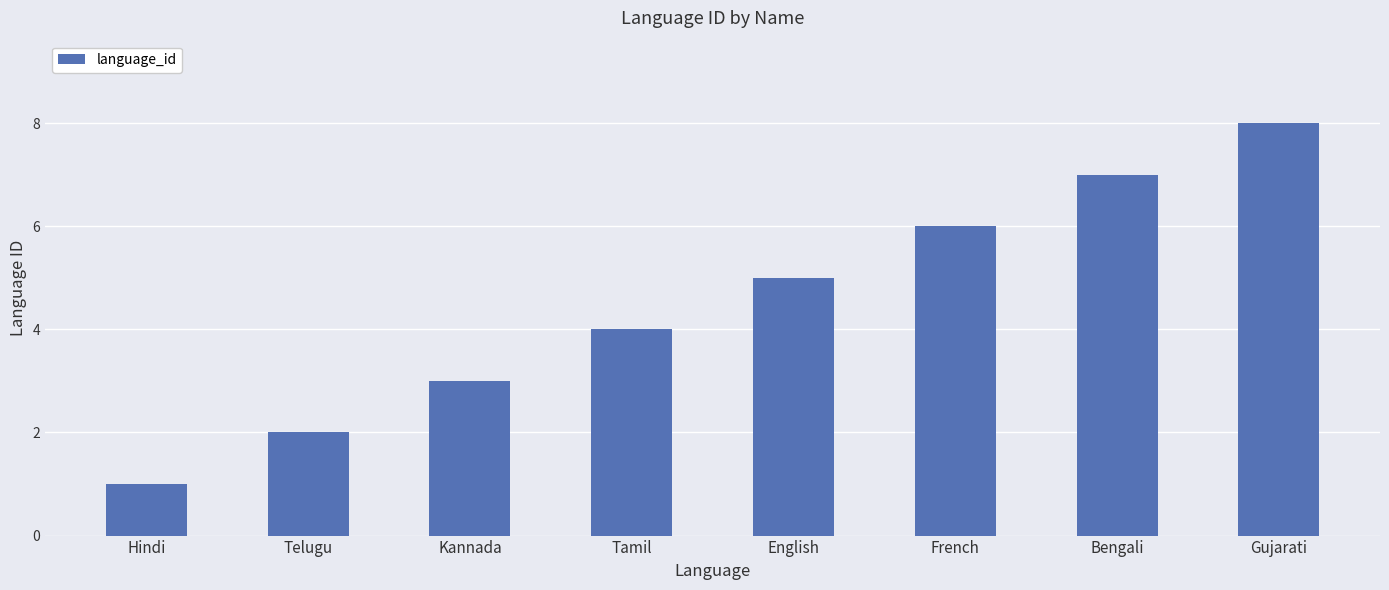

Reading left to right, list all the values displayed in this chart.

Hindi=1	Telugu=2	Kannada=3	Tamil=4	English=5	French=6	Bengali=7	Gujarati=8